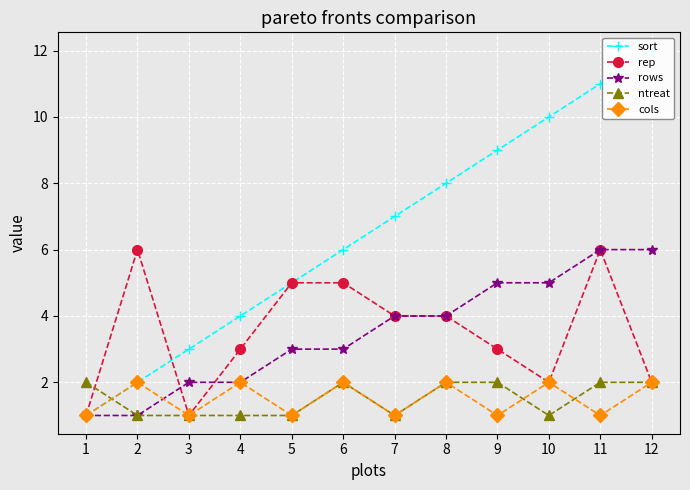

How many values in the rep series exceed 4?

4